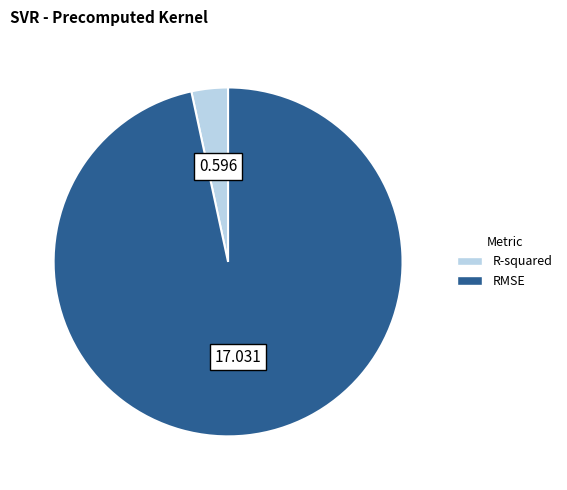

Do R-squared and RMSE together represent more than half of the pie?

Yes